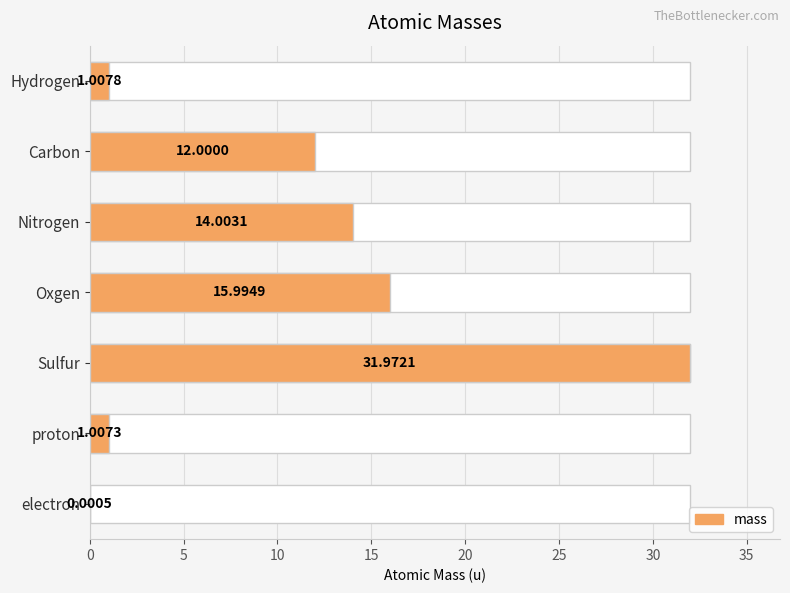

What is the value of the 1st bar from the left?

1.0